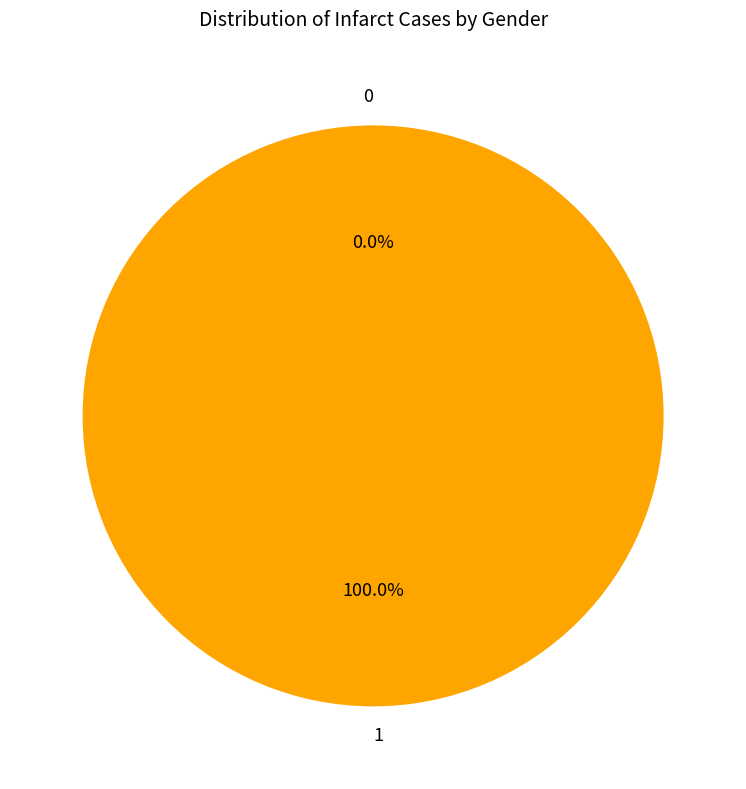

How many segments does this pie chart have?

2